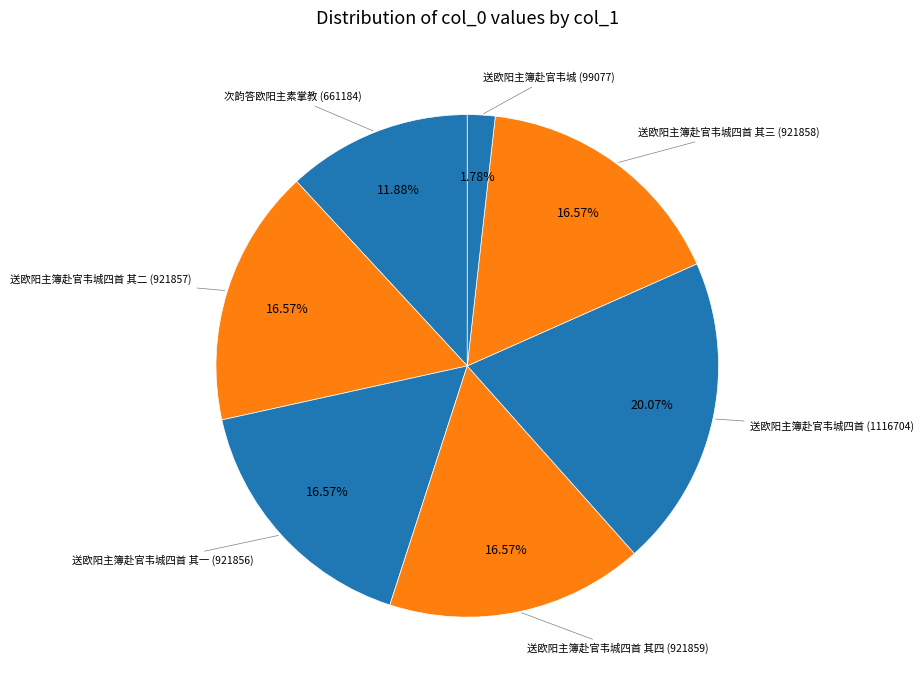

Is there a majority slice in this chart?

No